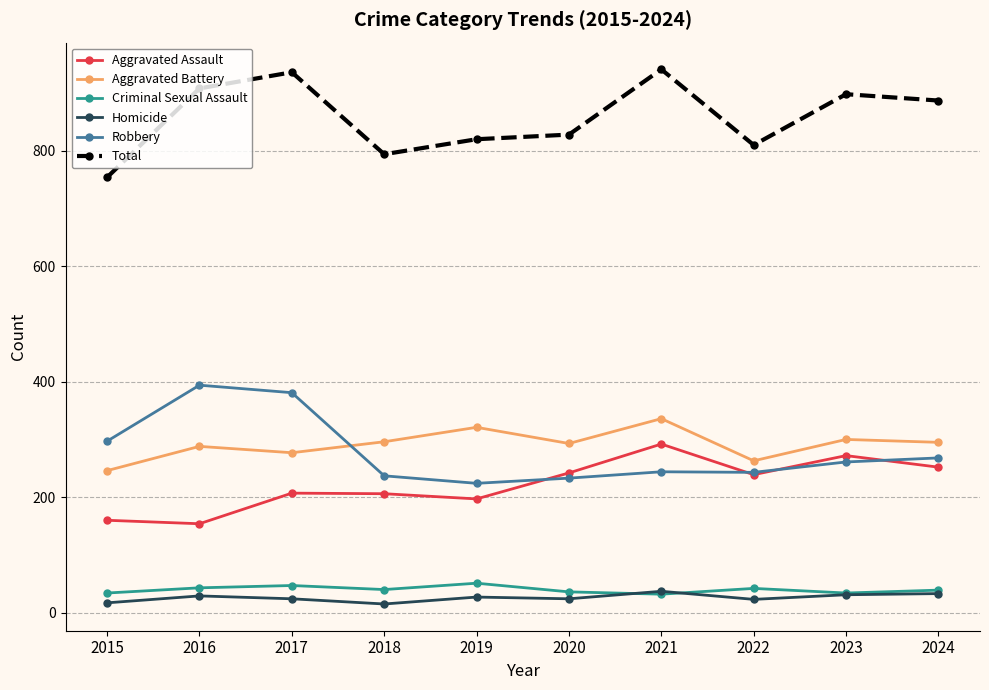

True or false: Aggravated Battery has more than 0 interior local peaks.

True